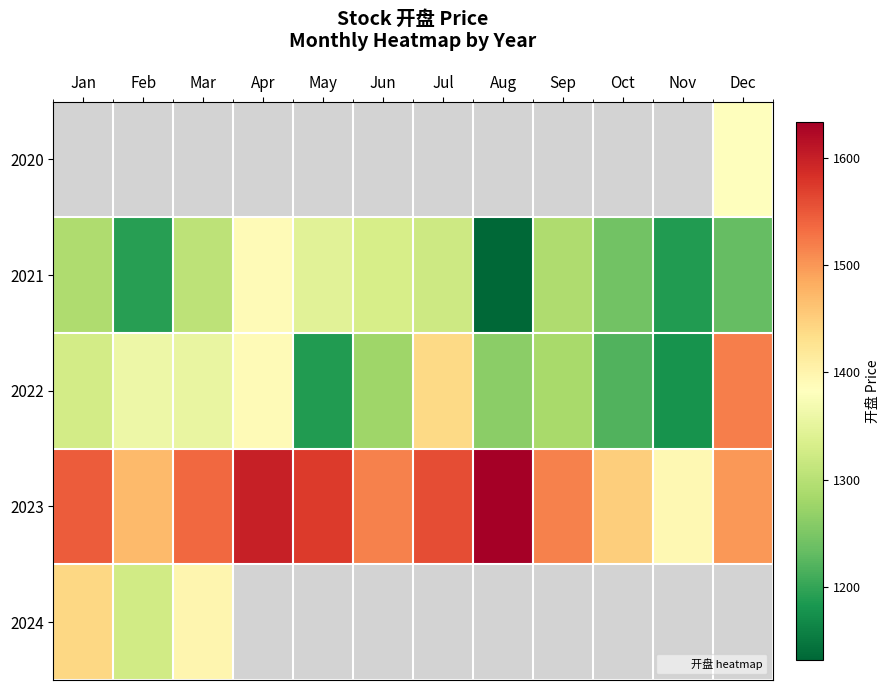

What is the smallest value displayed?

1131.6